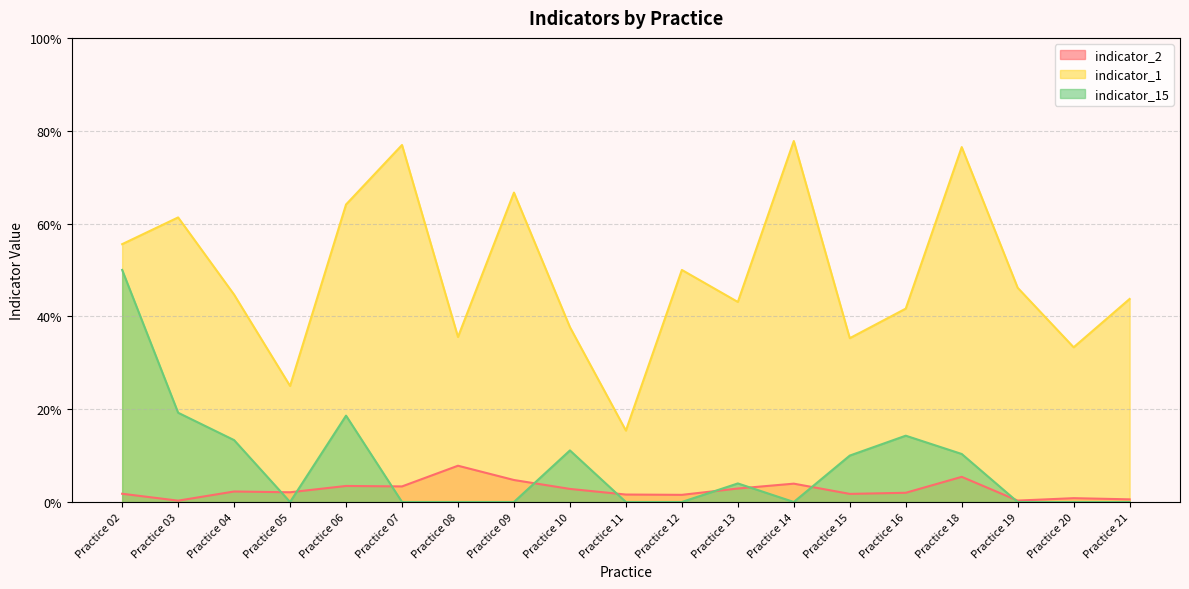

How many categories are shown in the chart?

19